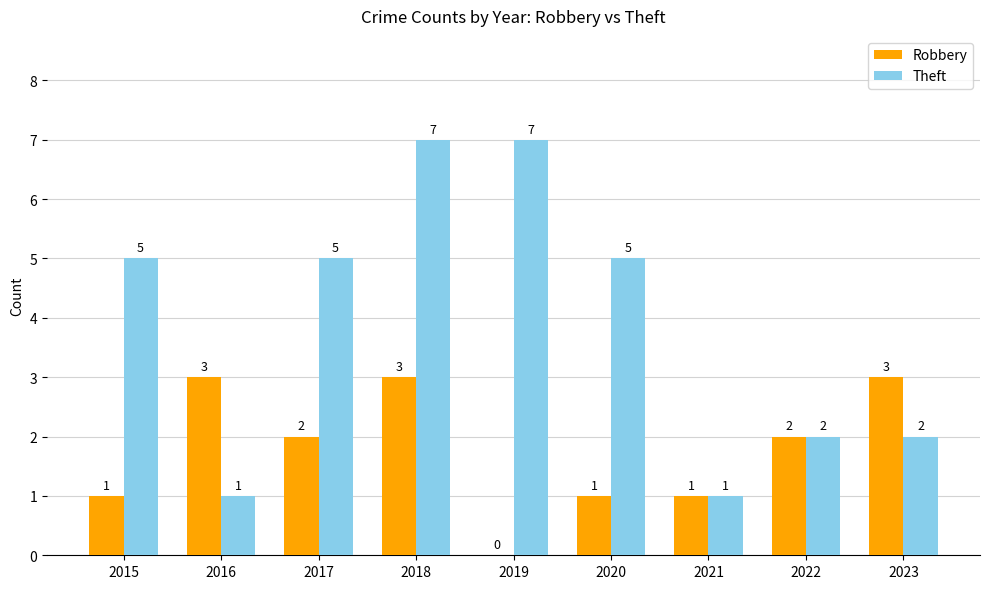

Which series changed the most between 2018 and 2023?

Theft